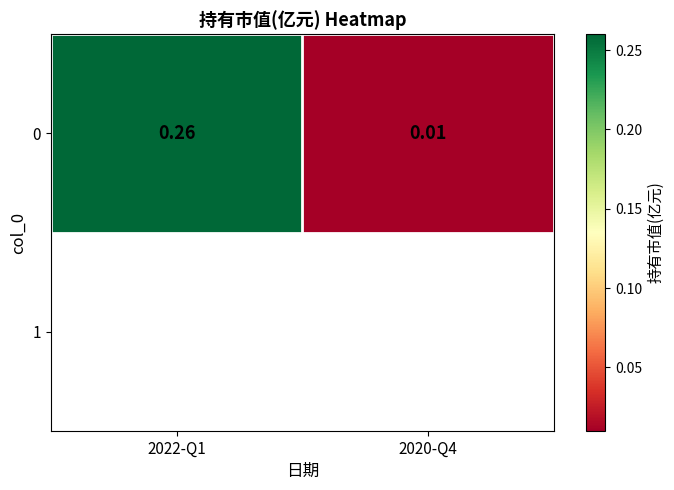

What is the sum of all values?

0.3